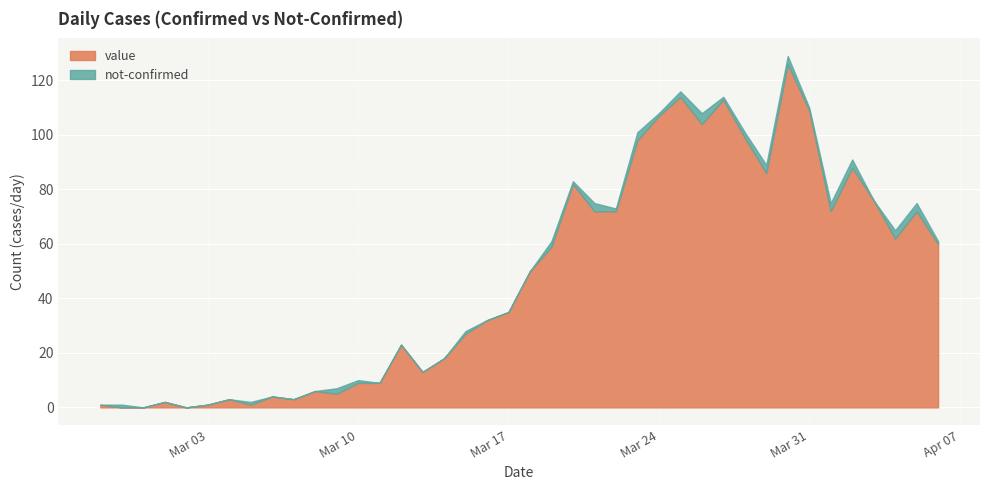

Reading left to right, list all the values displayed in this chart.

value: 1	0	0	2	0	1	3	1	4	3	6	5	9	9	23	13	18	27	32	35	50	59	82	72	72	98	107	114	104	113	99	86	126	109	72	88	76	62	72	60
not-confirmed: 0	1	0	0	0	0	0	1	0	0	0	2	1	0	0	0	0	1	0	0	0	2	1	3	1	3	1	2	4	1	2	3	3	1	3	3	0	3	3	1